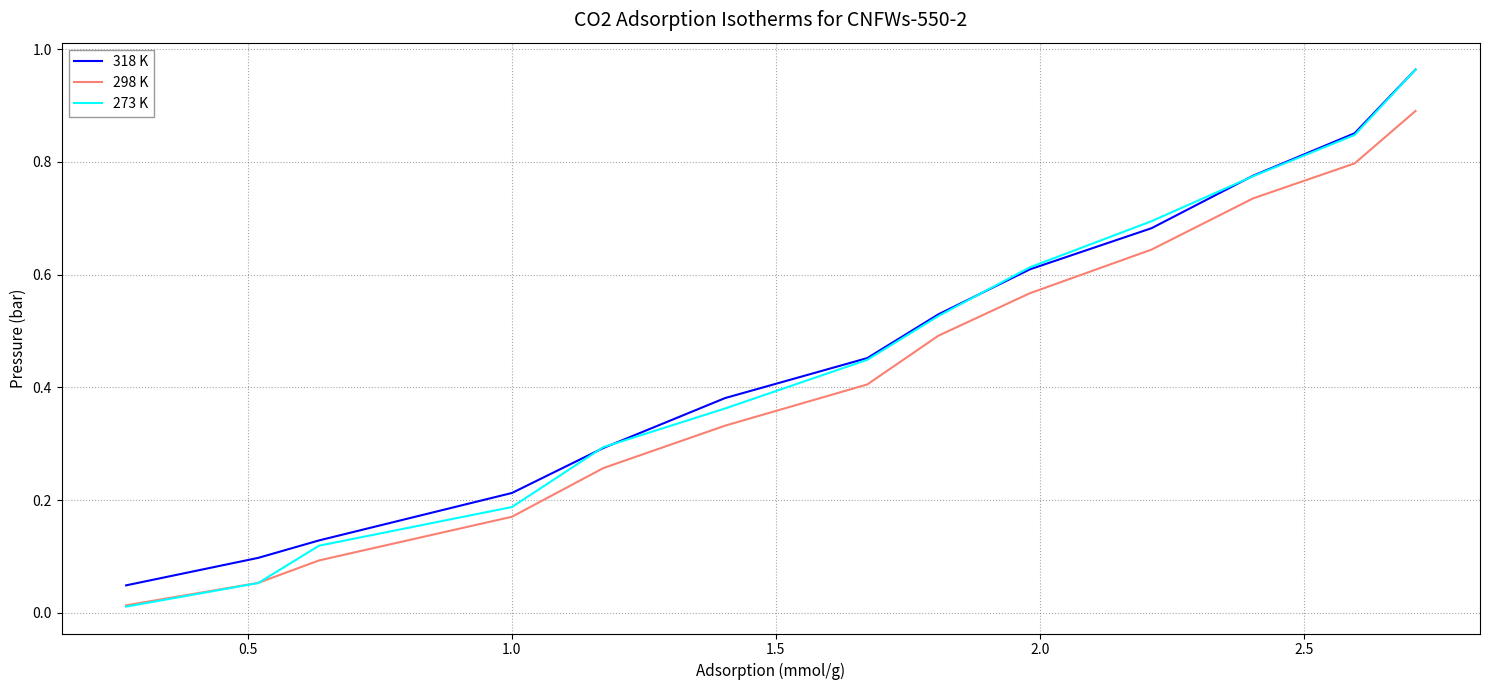

True or false: 298 K and 318 K intersect in this chart.

False